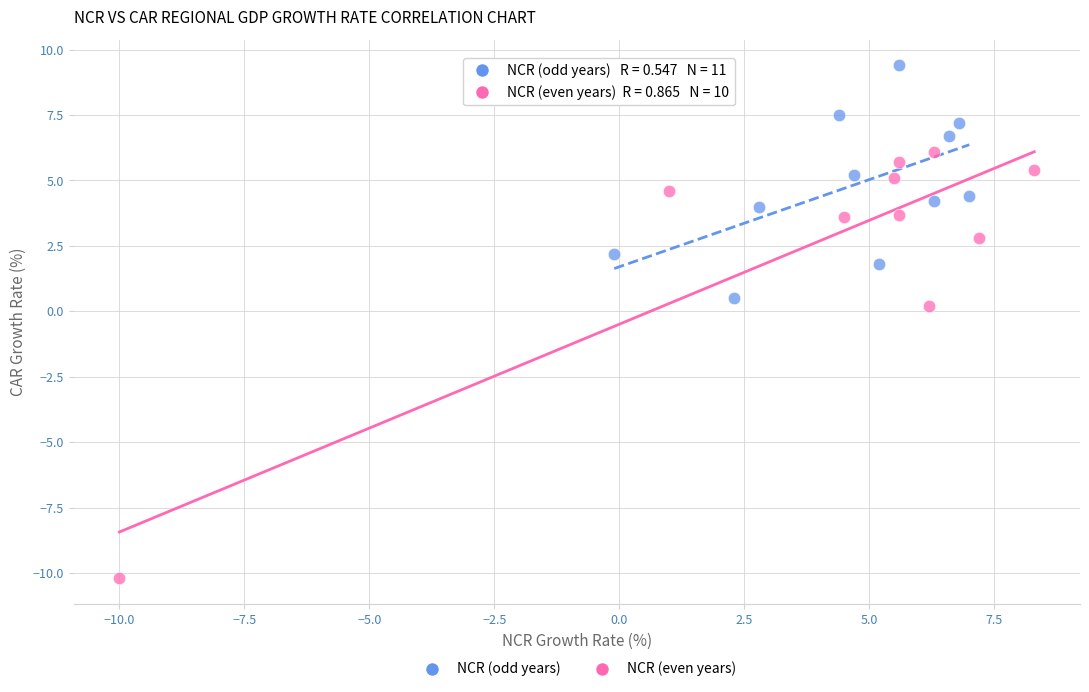

What are all the series names shown in the legend?

NCR (odd years), NCR (even years)